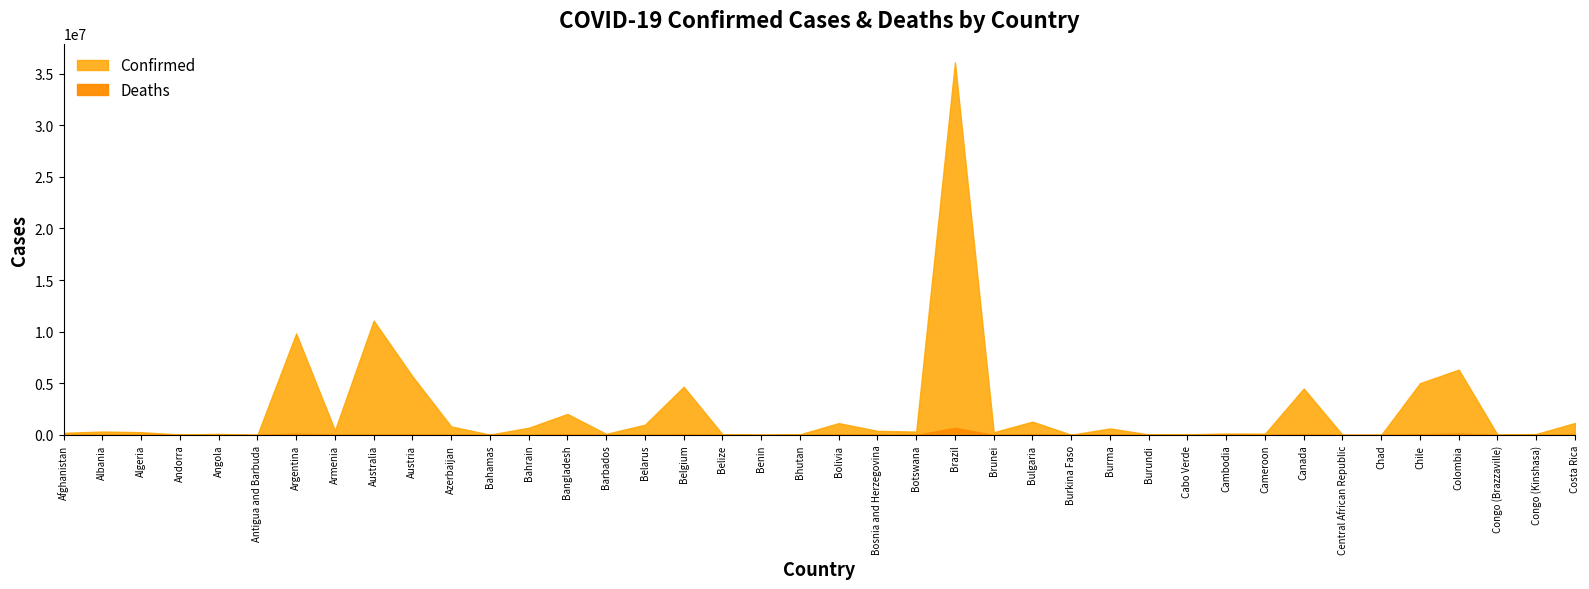

Where is the first local maximum for Deaths?

Algeria